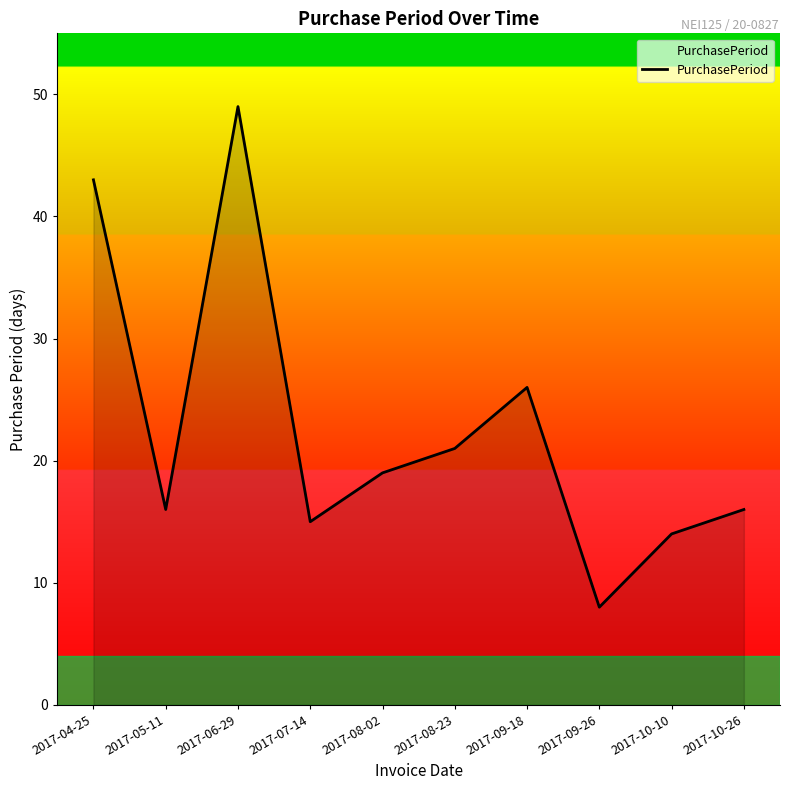

Does the chart display data point markers on the line(s)?

No